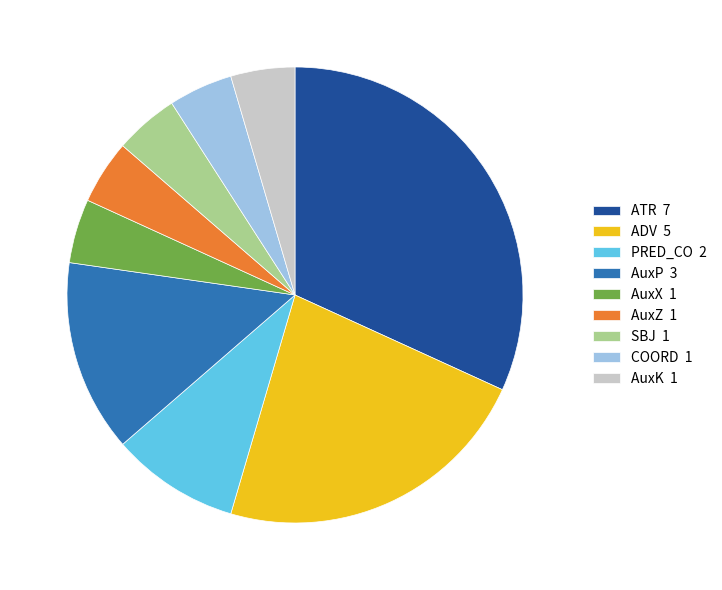

Combined, do AuxP and ADV account for over 50%?

No